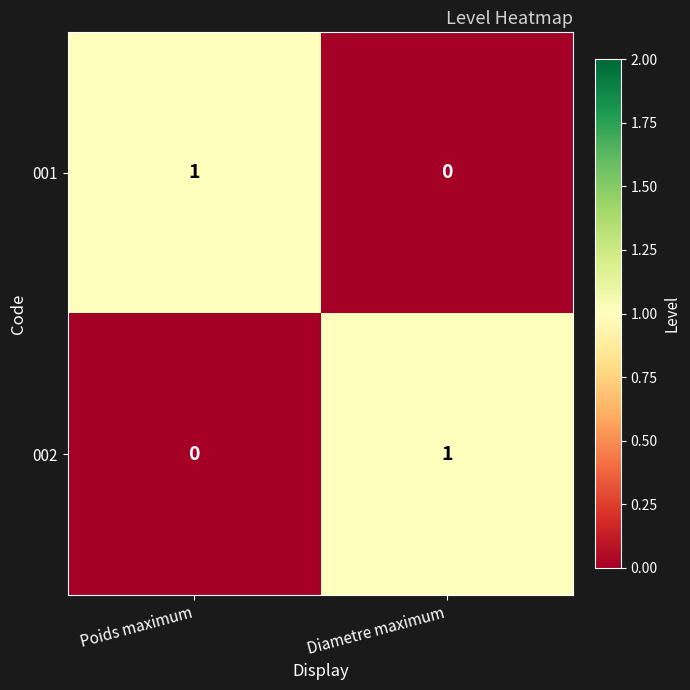

The 002 series shows 0 at Poids maximum. True or false?

True